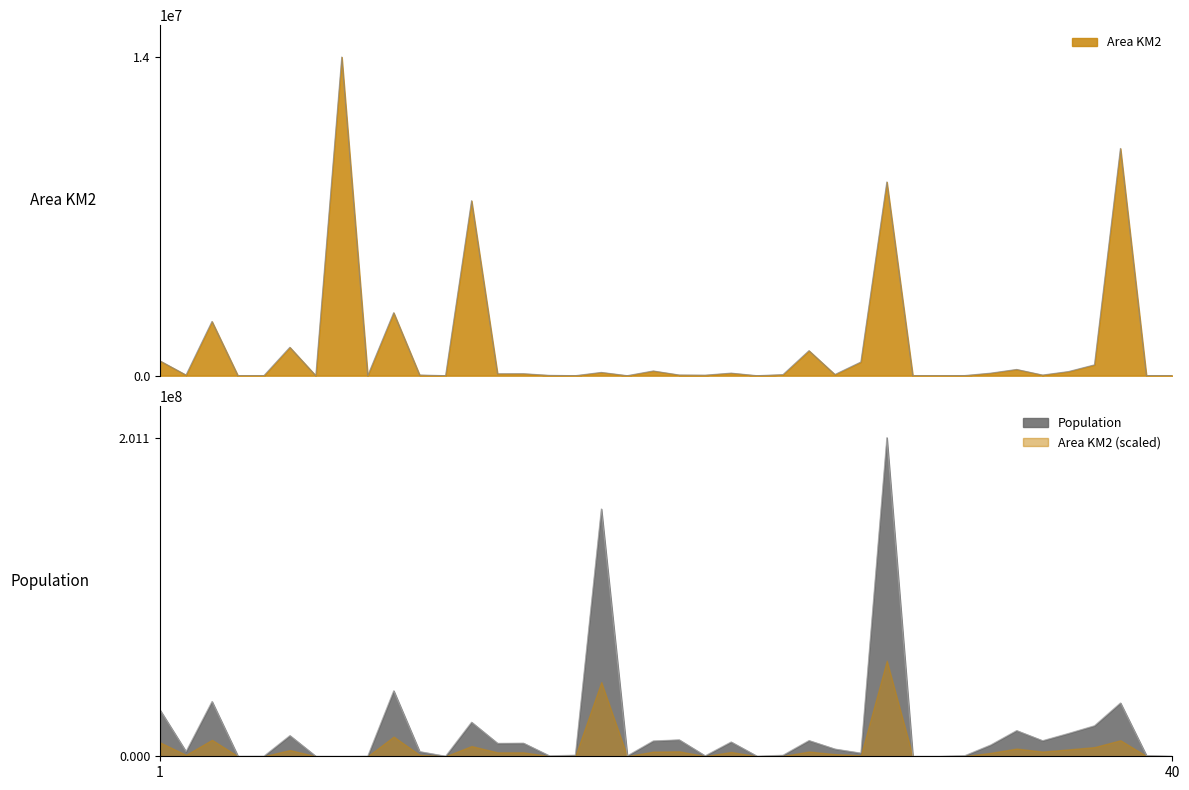

What is the maximum value for Area KM2 (scaled)?

60330999.0